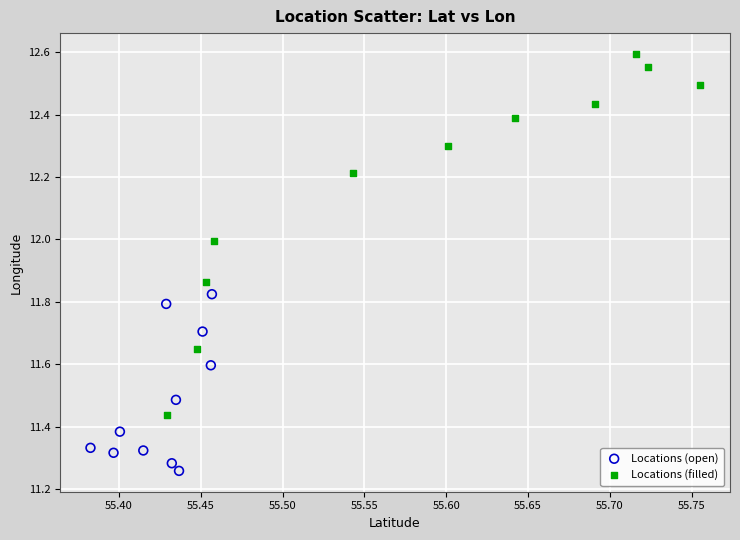

Which series contains the lowest Y value?

Locations (open)